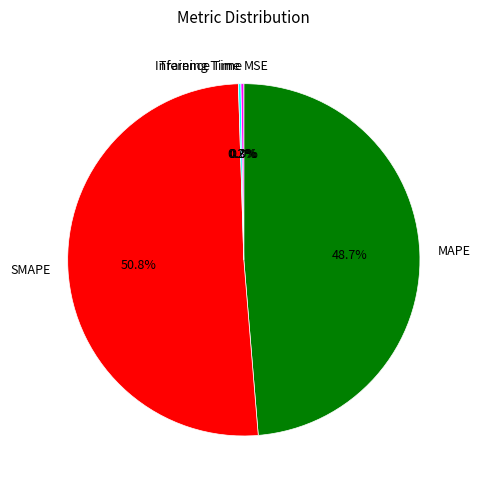

Does SMAPE account for over 50% of the chart?

Yes